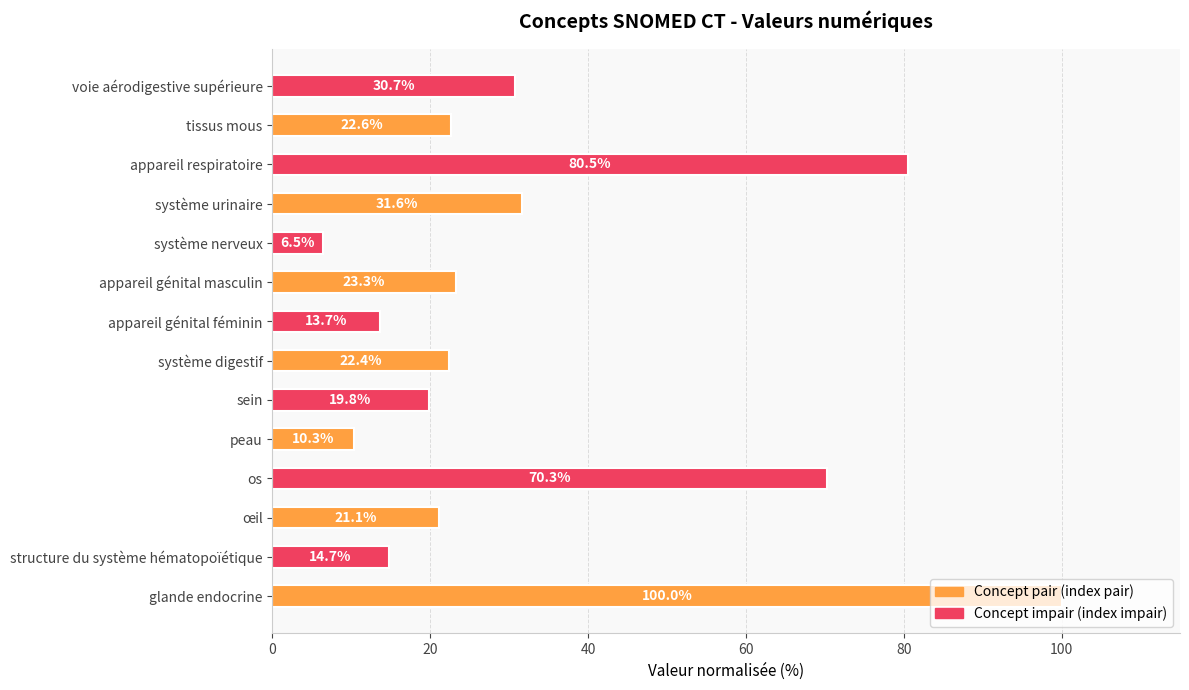

What is the difference between the maximum and minimum values?

93.5